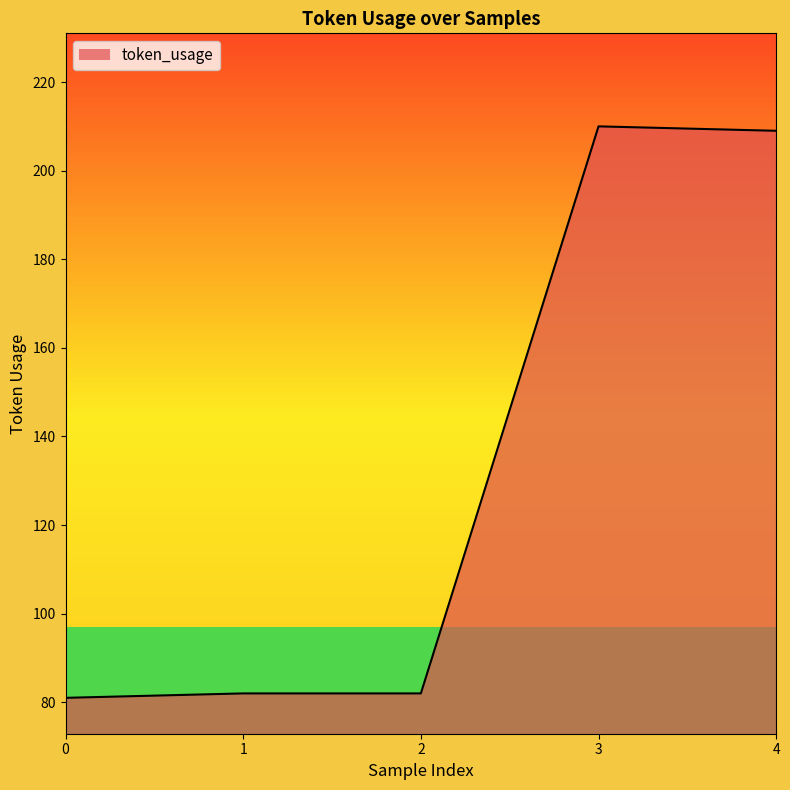

What value does the data have at 1, to the nearest 50?

100